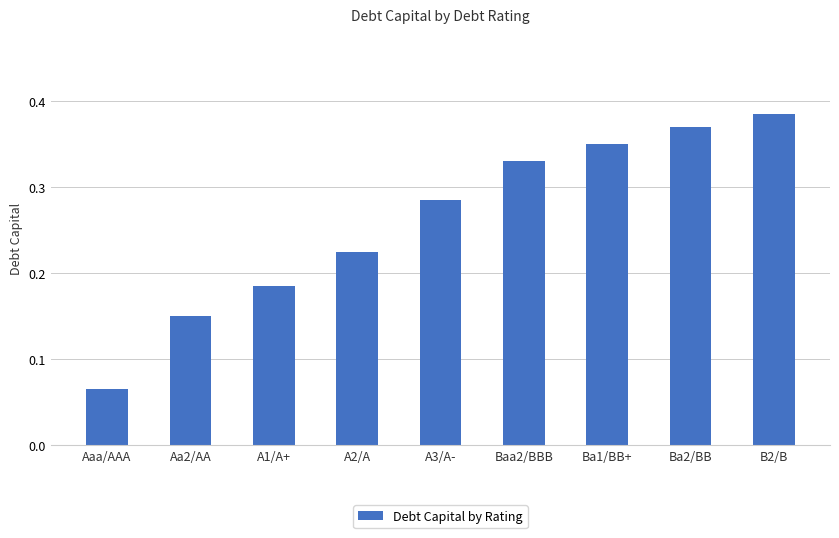

Which label corresponds to the smallest value in the chart?

Aaa/AAA